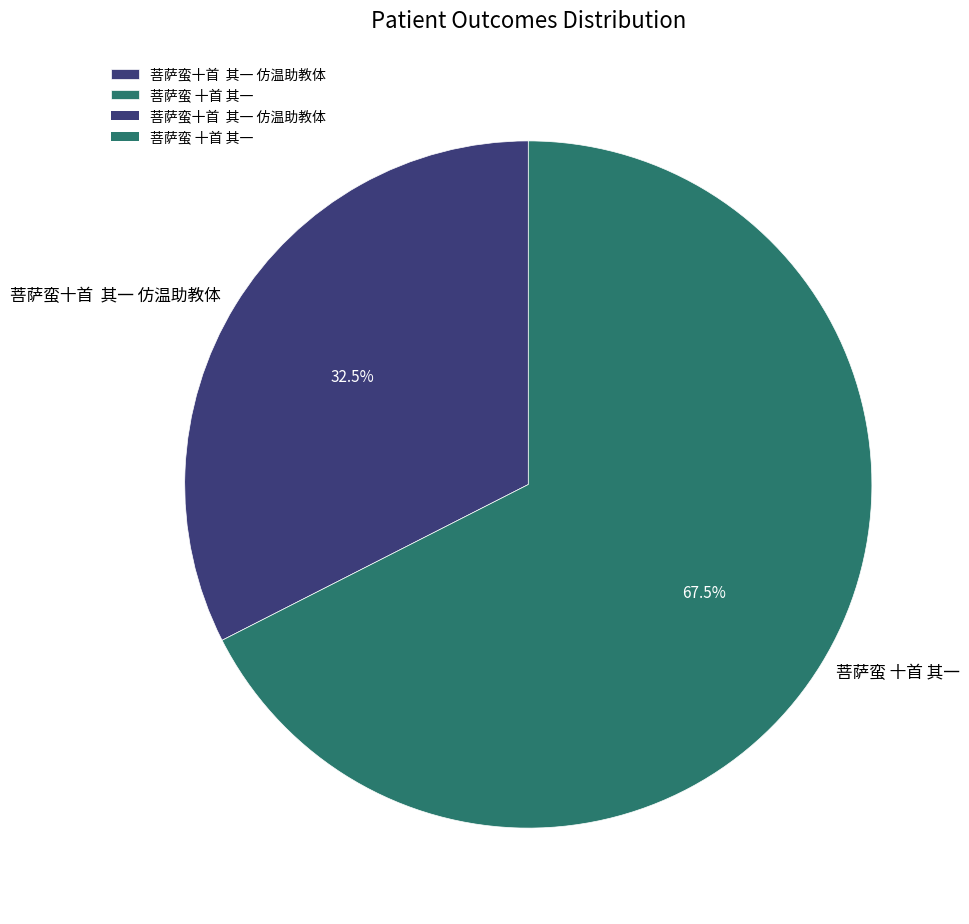

How many slices are in this pie chart?

2